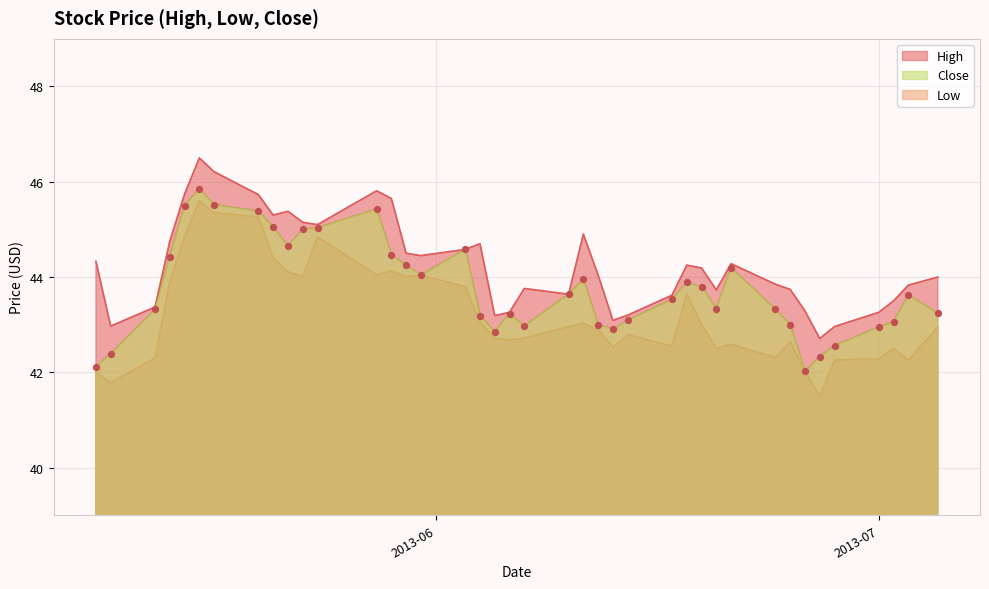

Which series has the largest total across all categories?

High